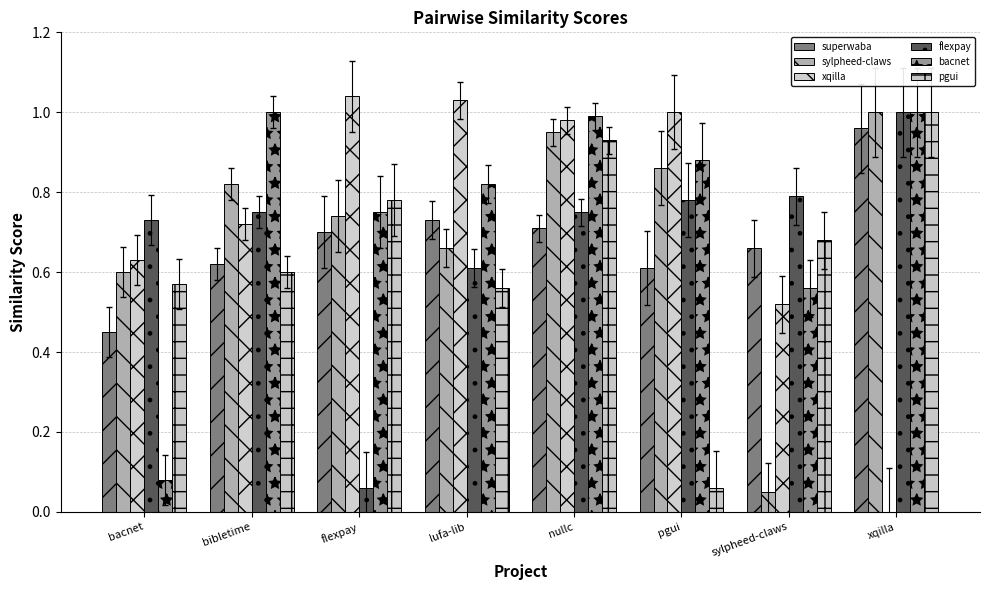

How many groups of bars are there?

8